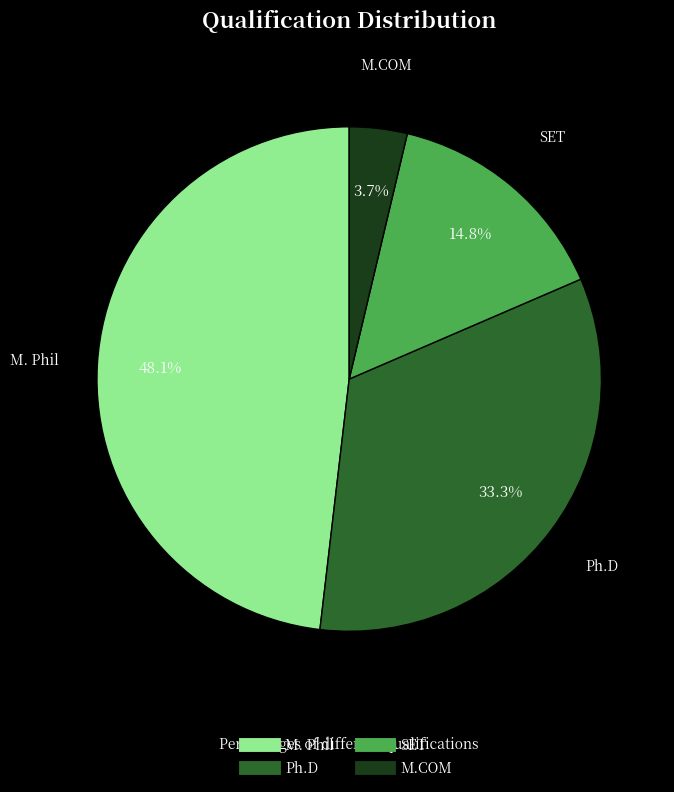

Is there a majority slice in this chart?

No